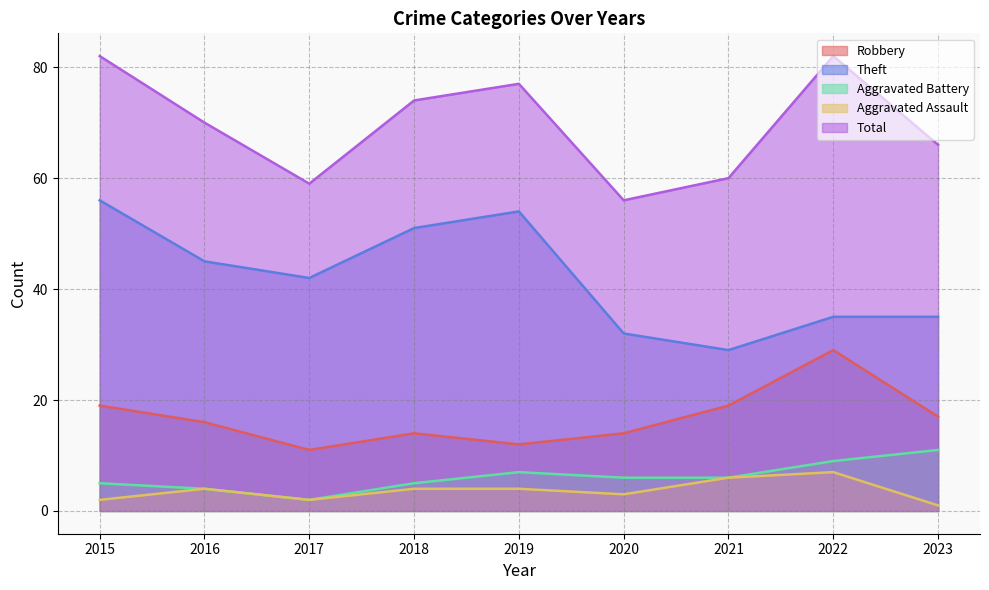

Which series has the largest total across all categories?

Total